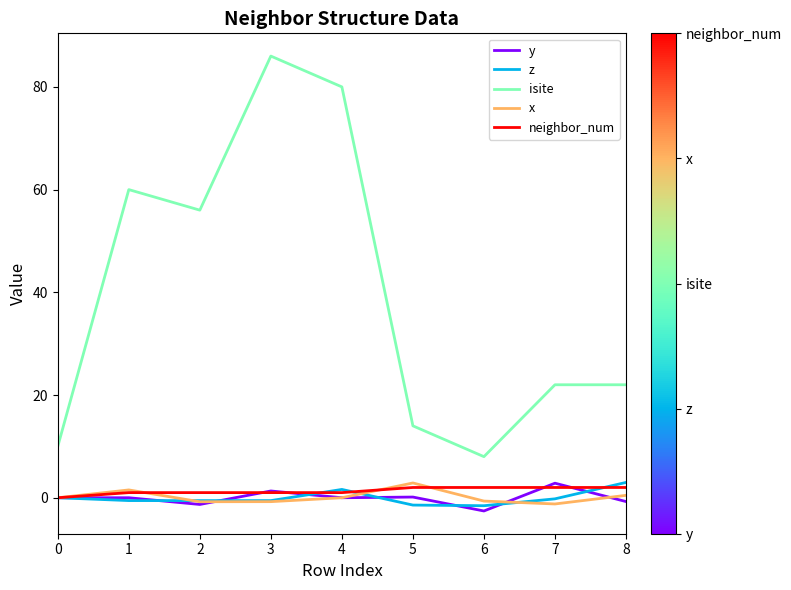

True or false: isite and y cross at least once.

False